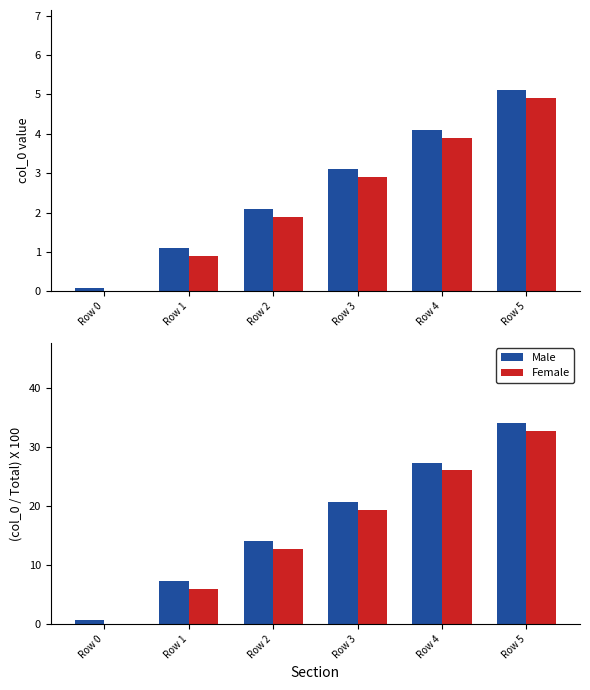

List the series in order of their peak value, highest first.

Male, Female